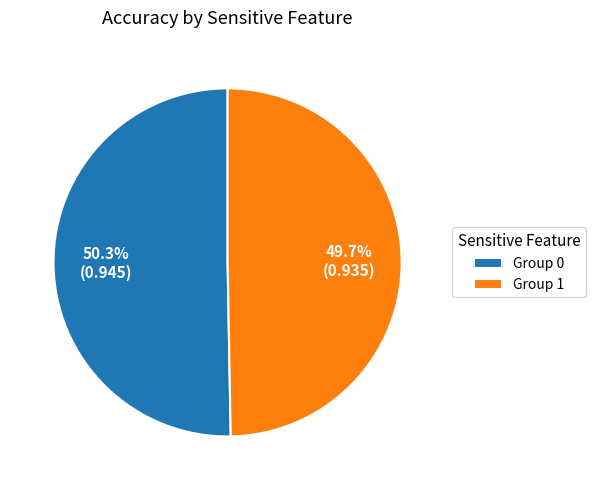

What percentage do Group 0 and Group 1 together represent?

100.0%